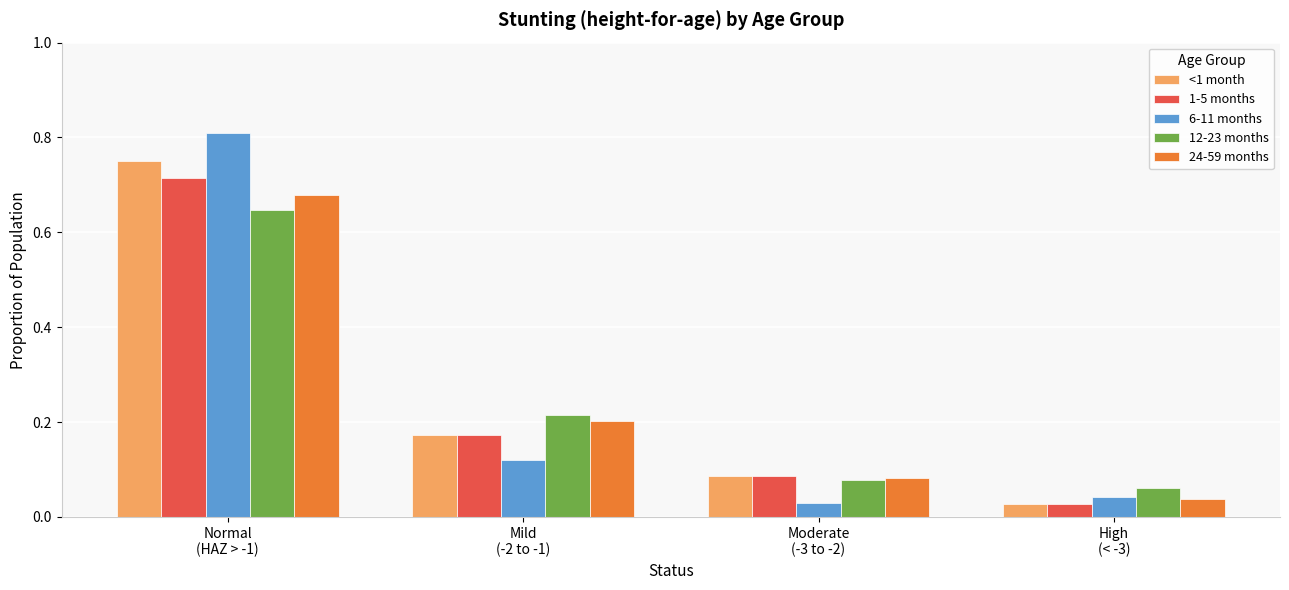

What is the sum of all 1-5 months values?

1.0